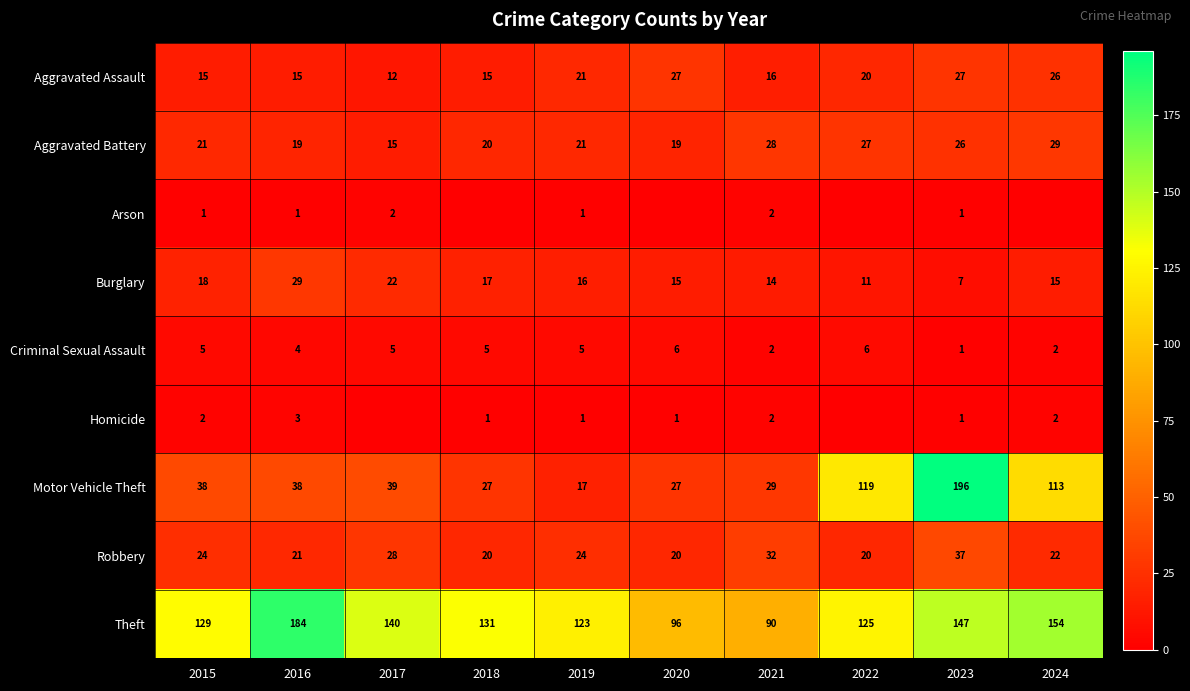

How many data points in Burglary are less than 16?

5